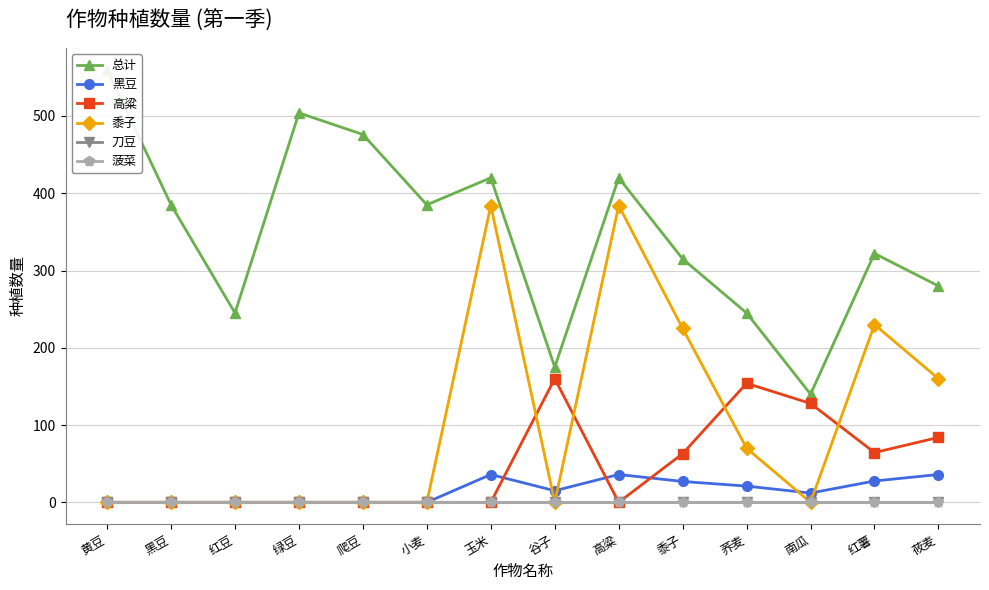

Rank the categories by 总计 value from highest to lowest.

黄豆, 绿豆, 爬豆, 玉米, 高粱, 黑豆, 小麦, 红薯, 黍子, 莜麦, 红豆, 荞麦, 谷子, 南瓜